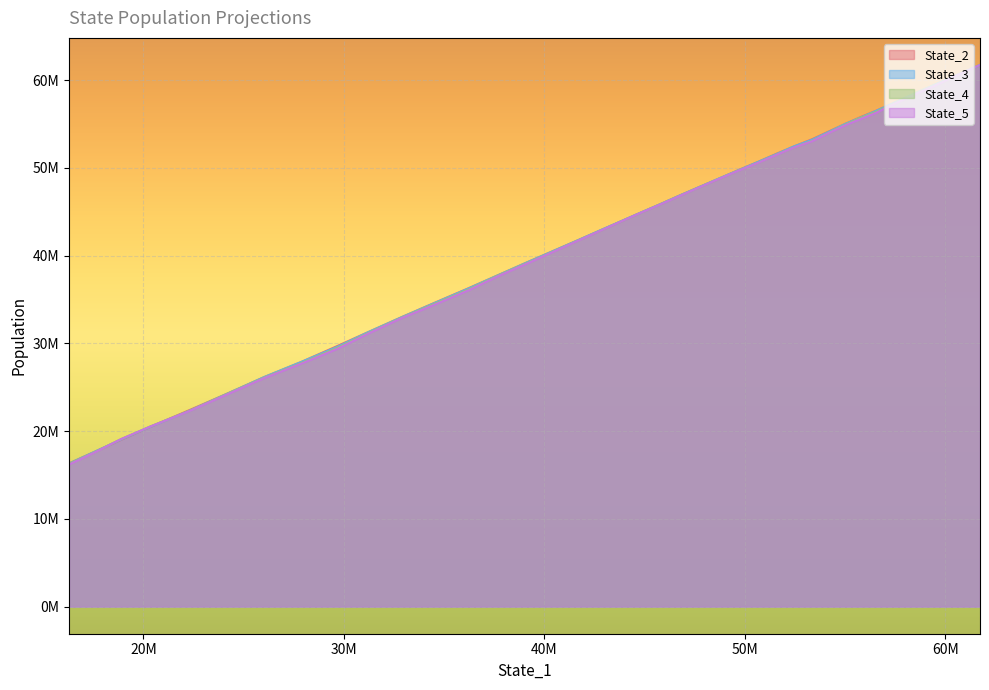

Reading left to right, transcribe all the data shown in this chart.

State_2: 61725273.4	60965846.8	60209890.1	59447025.0	58676227.0	57918971.0	57206793.5	56506849.4	55809136.9	55032972.5	54172766.4	53267552.0	52441817.9	51653193.1	50701381.2	49719941.0	48740153.4	47797075.1	46812076.2	45821482.6	44843637.9	43847634.0	42830113.4	41765464.3	40595621.4	39267679.9	37806645.7	36293254.7	34678444.2	33027419.9	31316132.9	29711027.0	27904853.1	26169967.0	24306944.8	22376624.2	20506615.7	19034393.6	17631000.3	16322915.5
State_3: 61725525.4	60964826.4	60216349.3	59449060.0	58664785.1	57879626.8	57191234.0	56490165.5	55755435.8	55026221.4	54127889.5	53206692.0	52454809.8	51614658.0	50694803.0	49698583.8	48758889.8	47790818.0	46805611.4	45815083.6	44845647.3	43848937.2	42845118.6	41760069.5	40587288.4	39257555.7	37800405.4	36266035.6	34651443.1	33016568.5	31311204.8	29620629.0	27907365.4	26174944.0	24293965.4	22297187.0	20515305.7	19064204.3	17634656.9	16301167.3
State_4: 61724326.1	60952893.7	60161391.4	59397424.0	58659167.8	57863449.3	57113762.1	56392218.0	55734050.4	54947675.2	54043604.6	53092231.7	52342504.8	51562925.9	50608581.0	49673093.8	48723068.7	47755725.0	46775379.0	45792317.4	44820478.5	43822763.2	42799078.2	41722592.2	40523866.9	39194220.9	37763747.1	36165528.9	34569946.7	32967140.6	31228501.1	29513569.4	27789927.4	26110768.4	24282824.8	22281820.9	20553839.2	19106140.1	17585360.0	16274621.3
State_5: 61724243.4	60941099.3	60146912.2	59331688.3	58564623.3	57787472.0	57058574.3	56273471.1	55599013.1	54870842.6	54006366.9	53040184.0	52329254.7	51523231.4	50591751.8	49653035.2	48708411.0	47750273.1	46754544.3	45777332.7	44820065.5	43818926.5	42784827.0	41699615.5	40489448.4	39124018.7	37692384.7	36060999.6	34461365.2	32914317.9	31150023.1	29390926.1	27707391.6	26051492.3	24217123.2	22264087.2	20541015.2	19110210.3	17551166.3	16192626.6